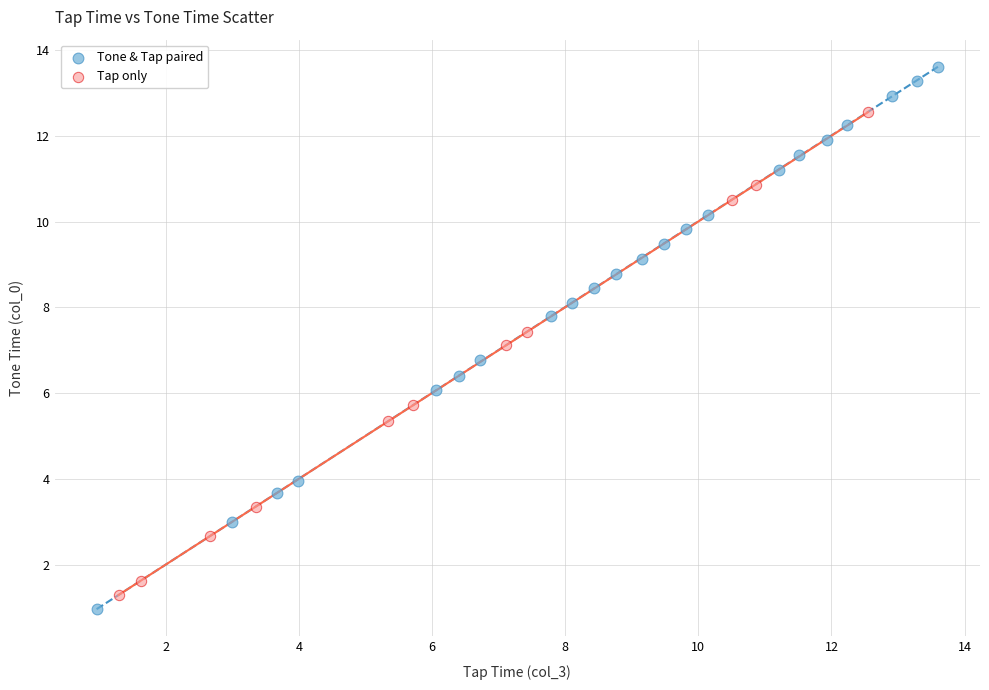

Which series contains the highest Y value?

Tone & Tap paired